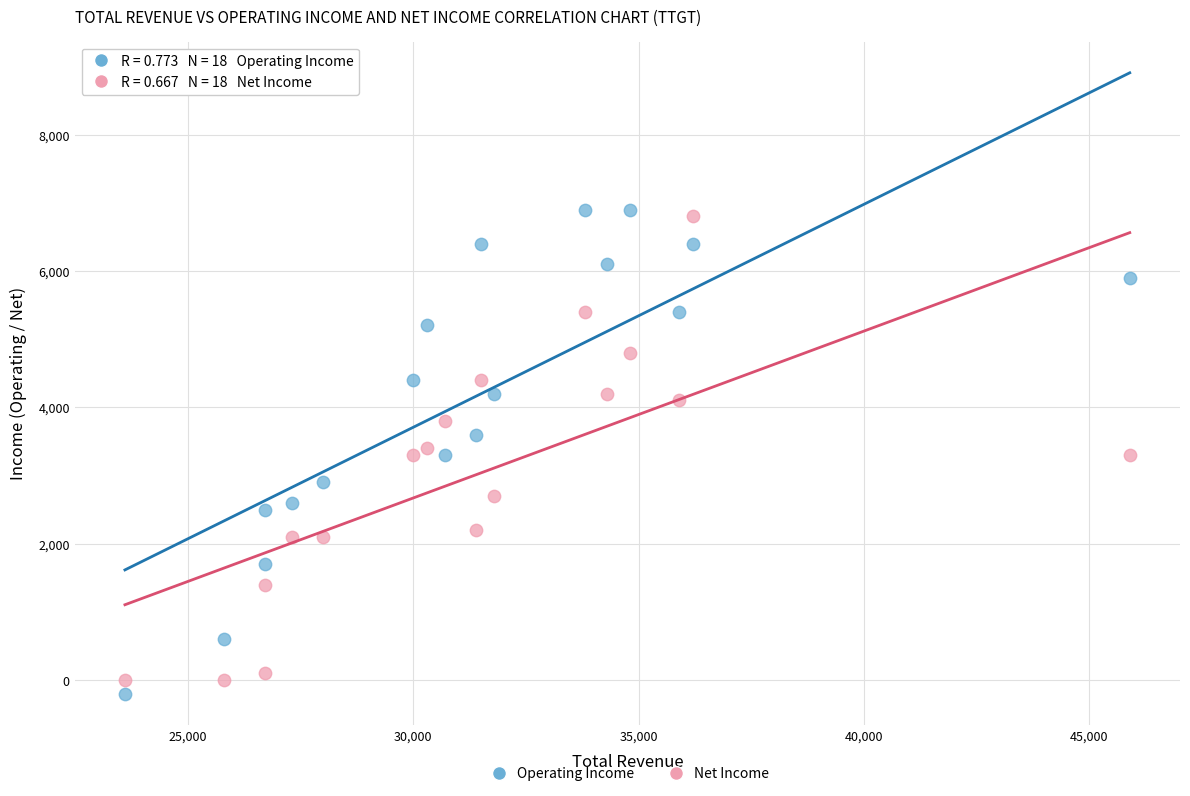

What are all the series names shown in the legend?

Operating Income, Net Income